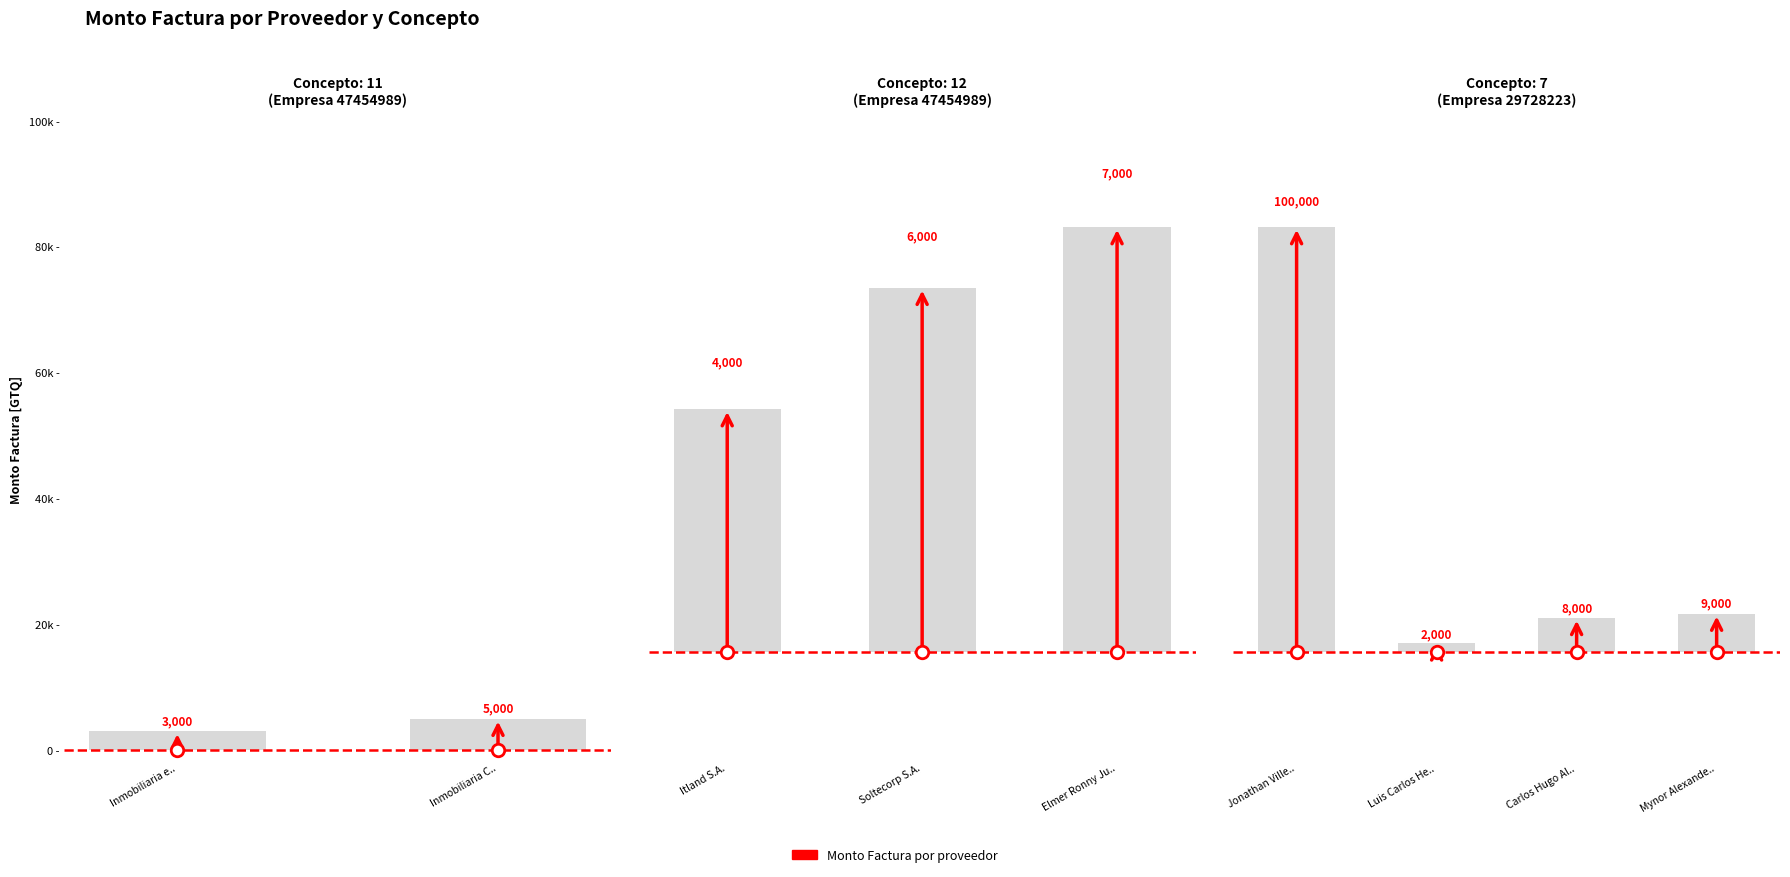

How many distinct data groups are displayed?

1